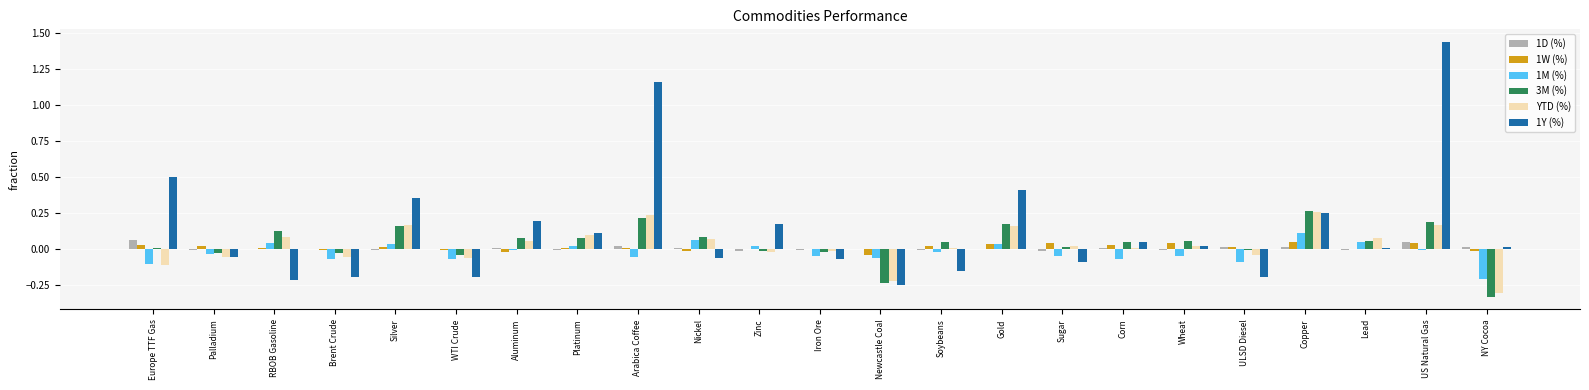

At which category is the sum across all series the highest?

US Natural Gas